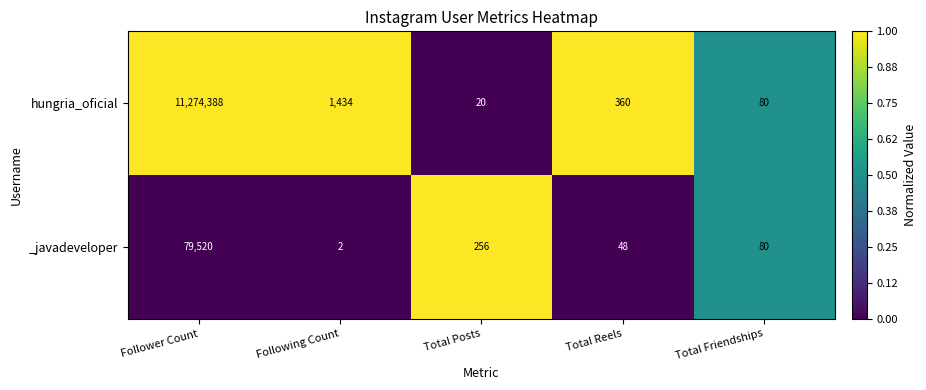

List the series in order of their overall mean, highest first.

hungria_oficial, _javadeveloper